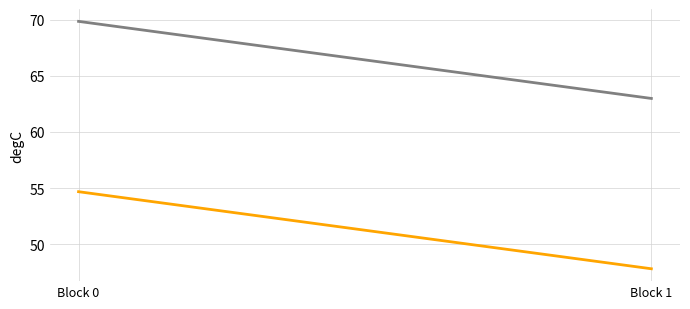

At which category is the sum across all series the highest?

Block 0